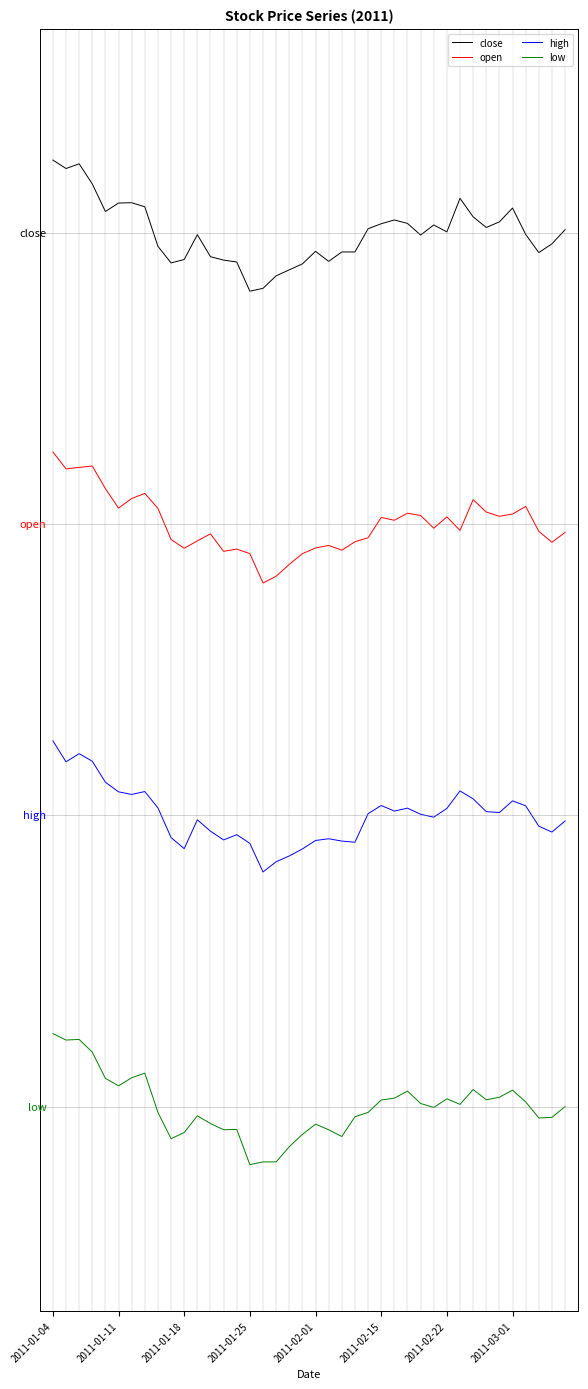

Does the chart display data point markers on the line(s)?

No